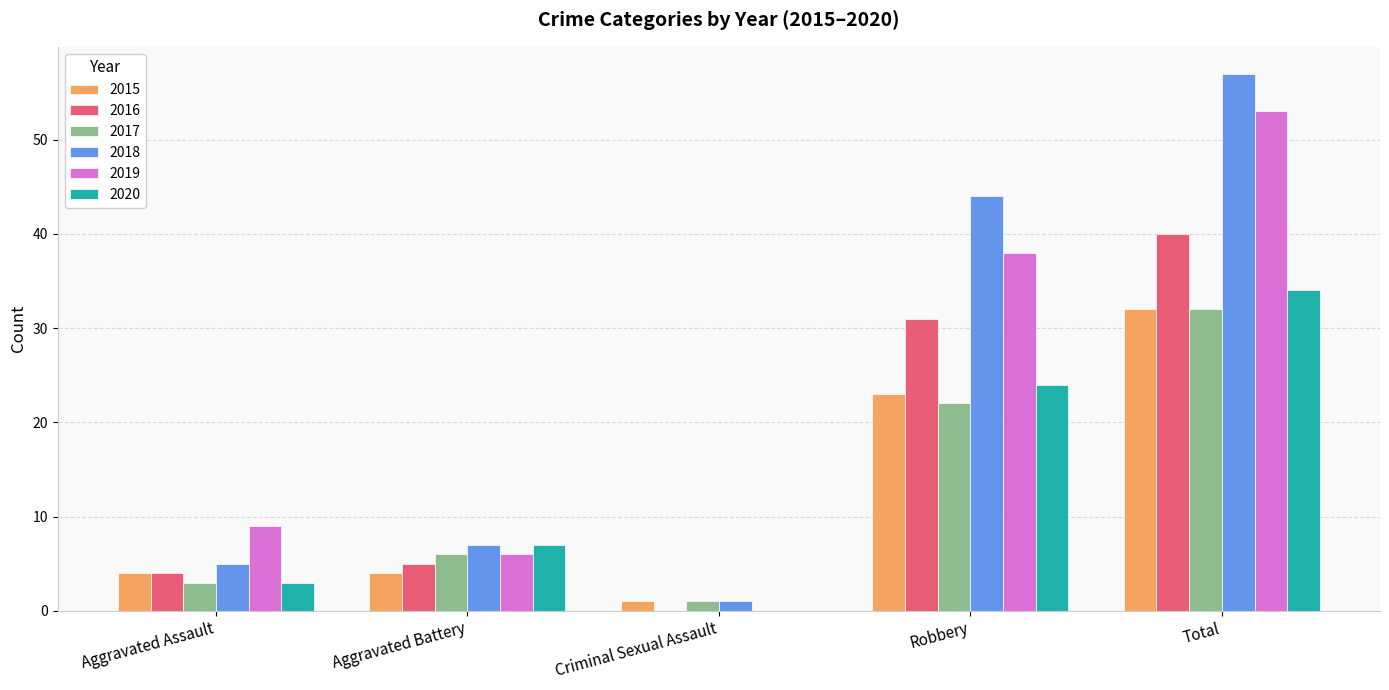

Where is 2019 nearest to the value 26?

Robbery